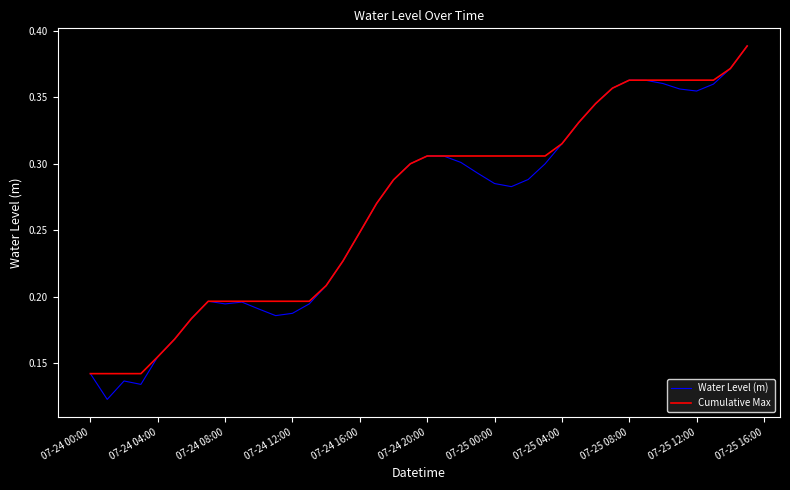

Which series has the widest spread of values?

Water Level (m)